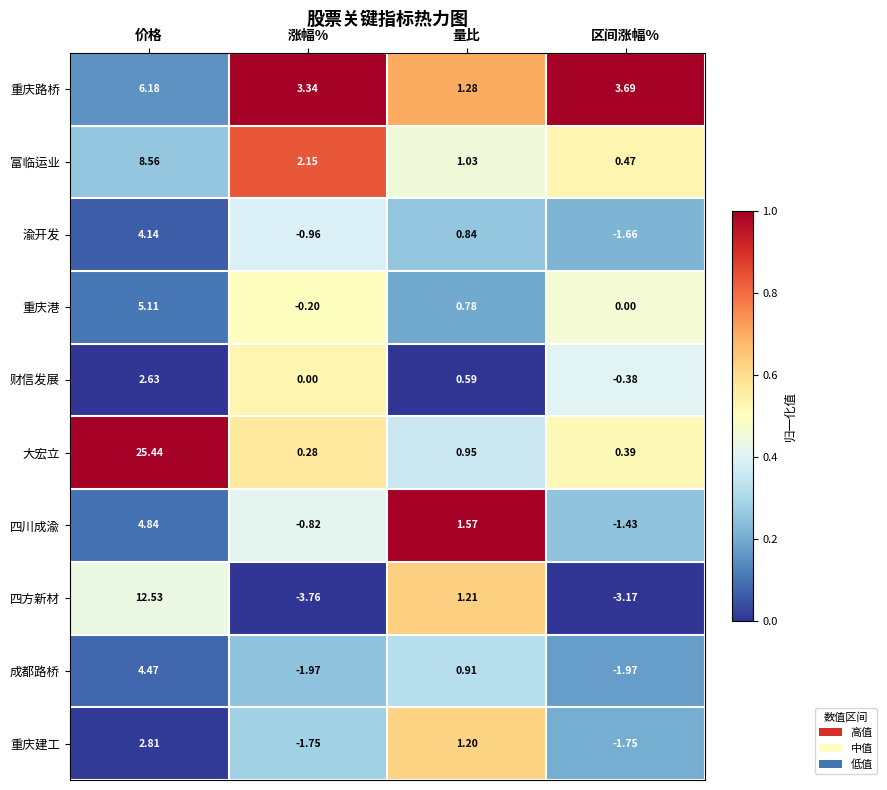

At which label does 渝开发 reach its peak?

价格